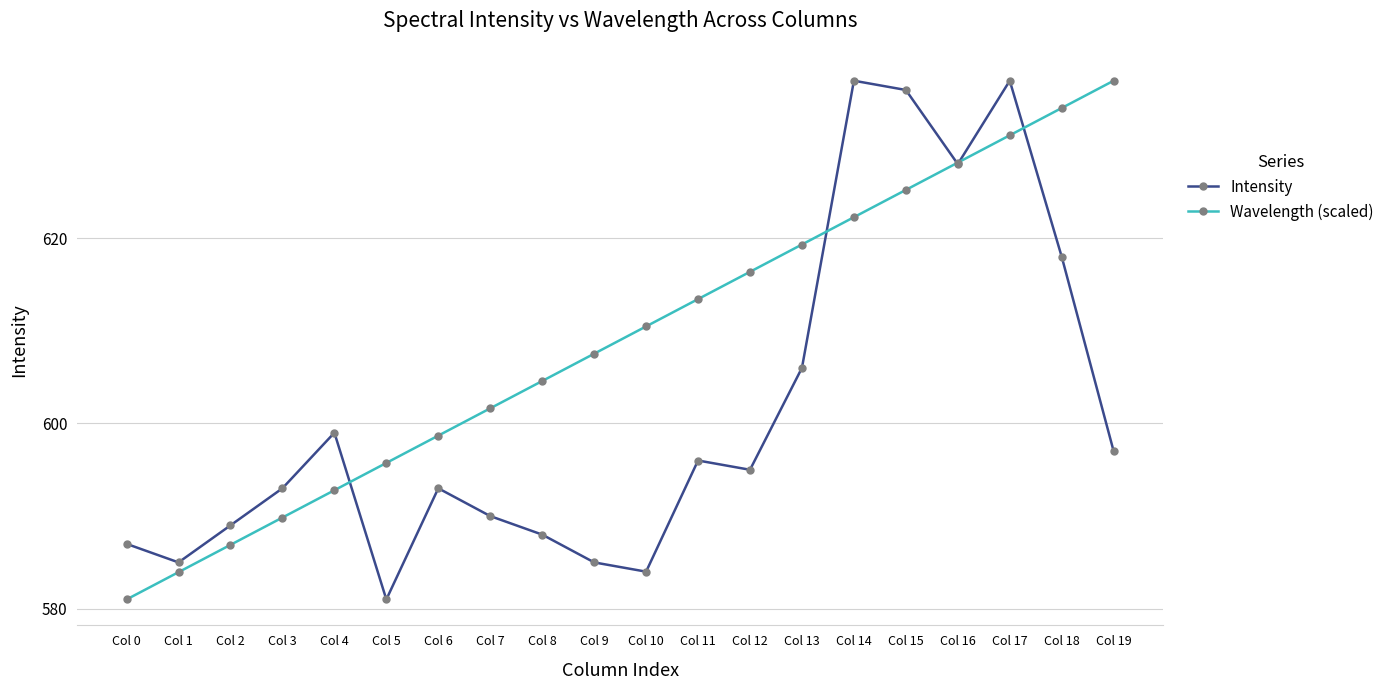

What is the difference between the Wavelength (scaled) values at Col 5 and Col 8?

8.8